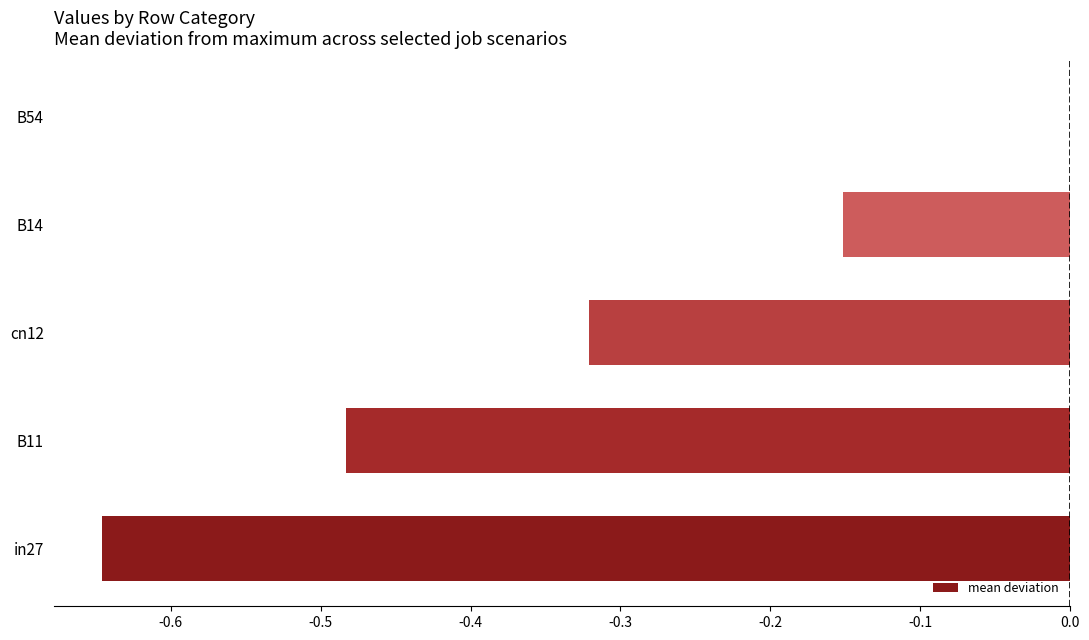

Which has a higher value, B14 or cn12?

B14